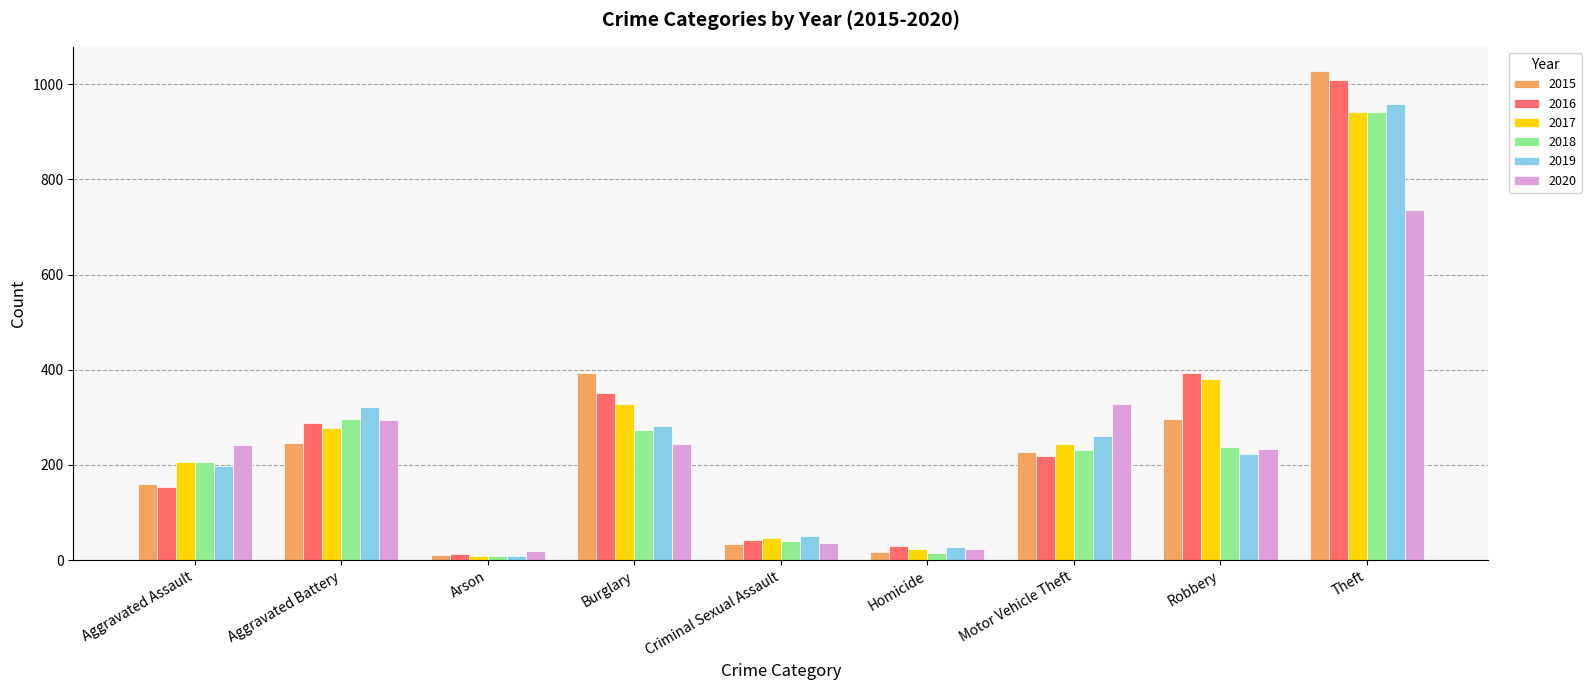

Which series has the widest spread of values?

2015